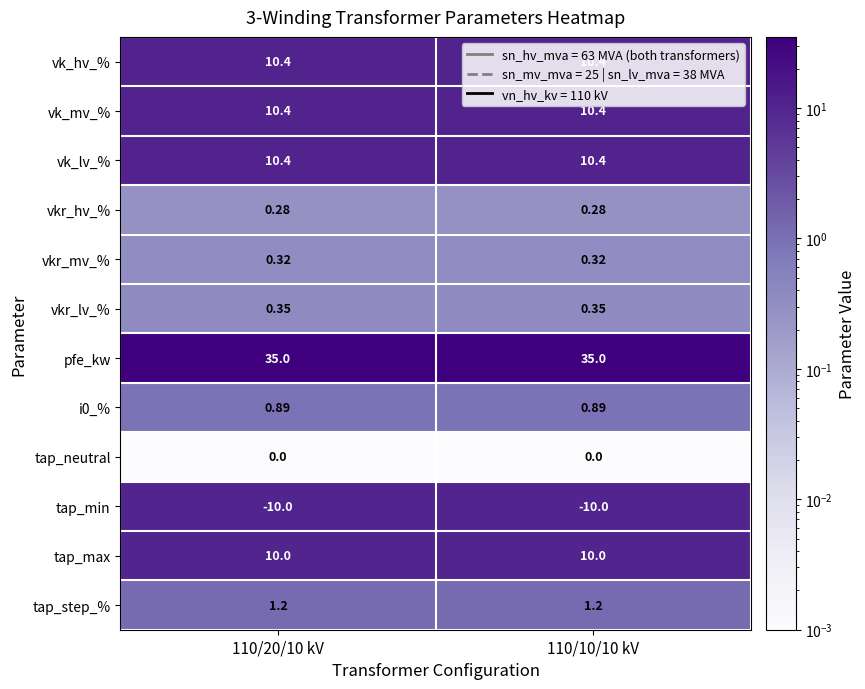

Which series has the largest total across all categories?

pfe_kw